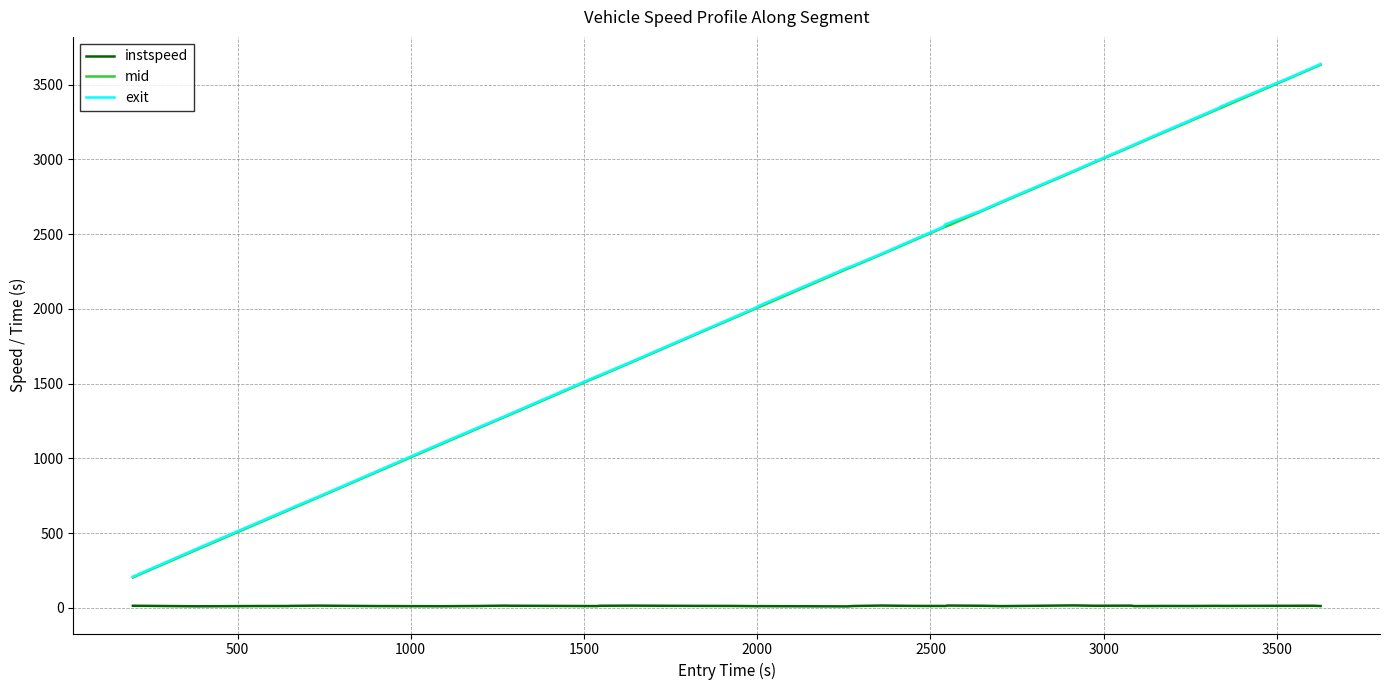

True or false: mid and instspeed intersect in this chart.

False